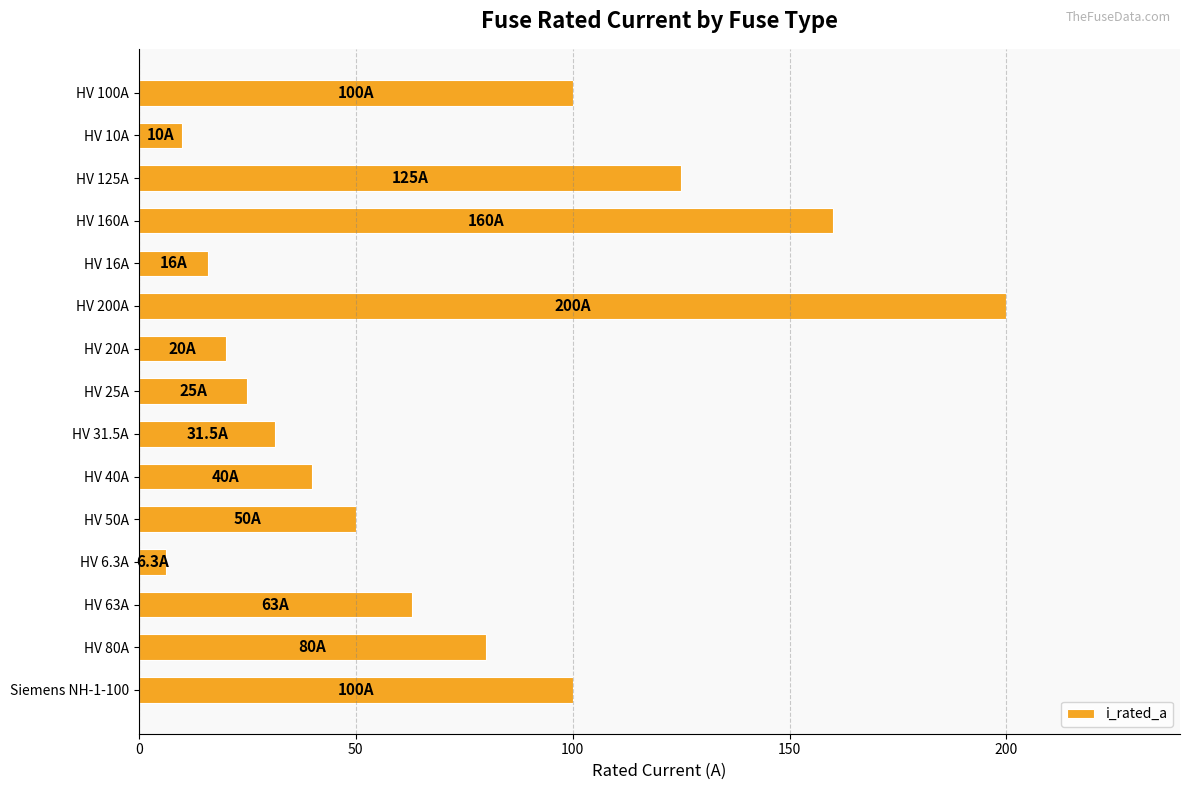

What is the value of the 8th bar from the top?

25.0